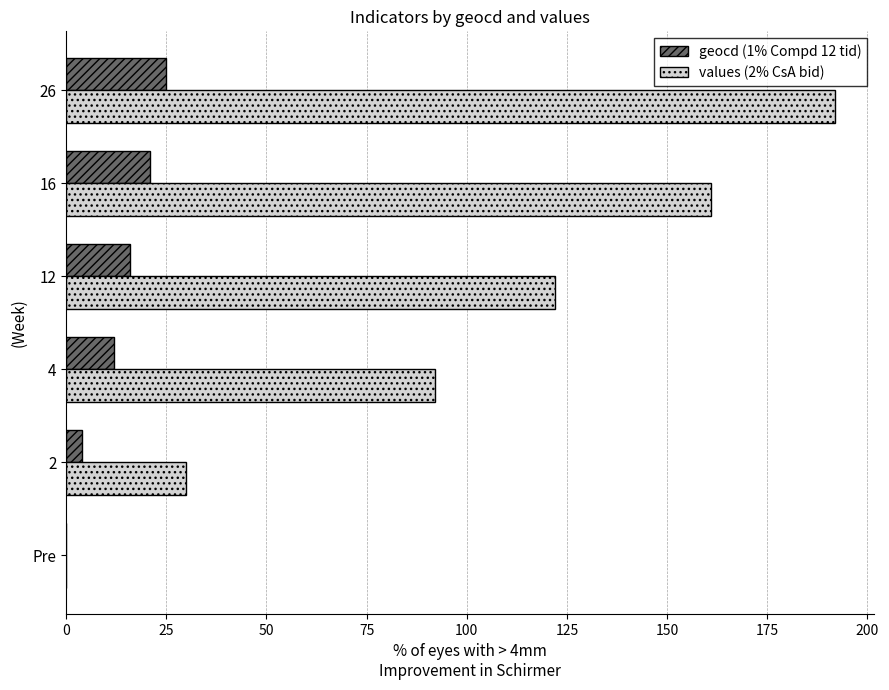

Which series has the largest total across all categories?

values (2% CsA bid)